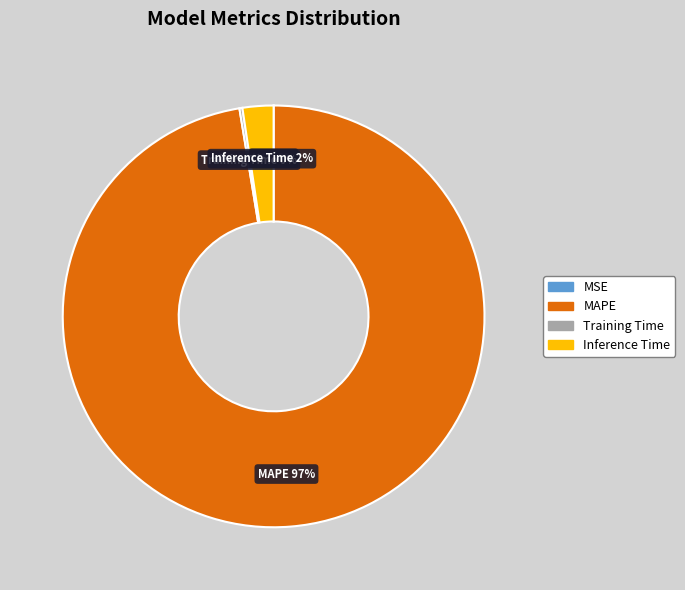

To the nearest percent, what portion does Inference Time represent?

2%